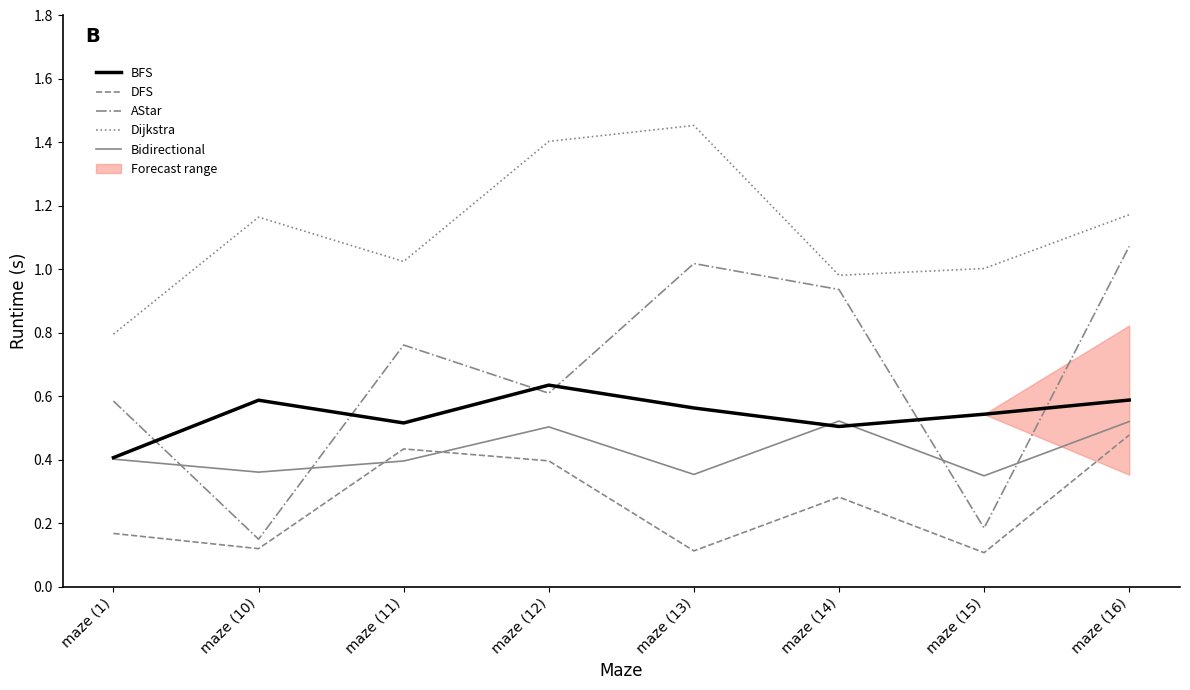

What is the sum of the DFS values at maze (14) and maze (16)?

0.8